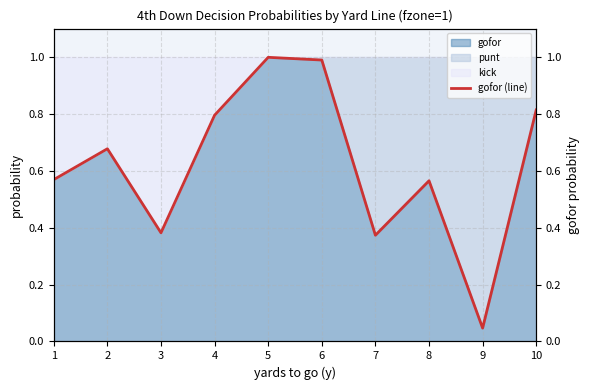

Reading right to left, list all the values displayed in this chart.

0.8	0.0	0.6	0.4	1.0	1.0	0.8	0.4	0.7	0.6